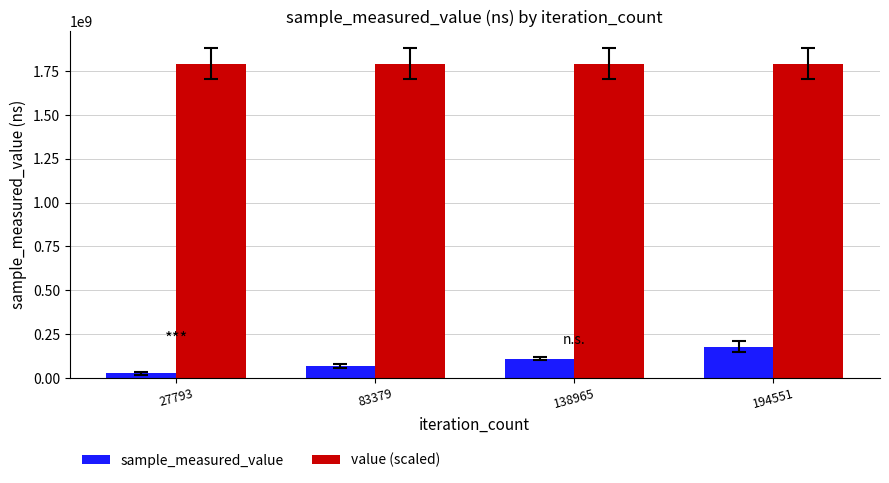

What is the spread (max minus min) of values at 27793?

1764922268.0